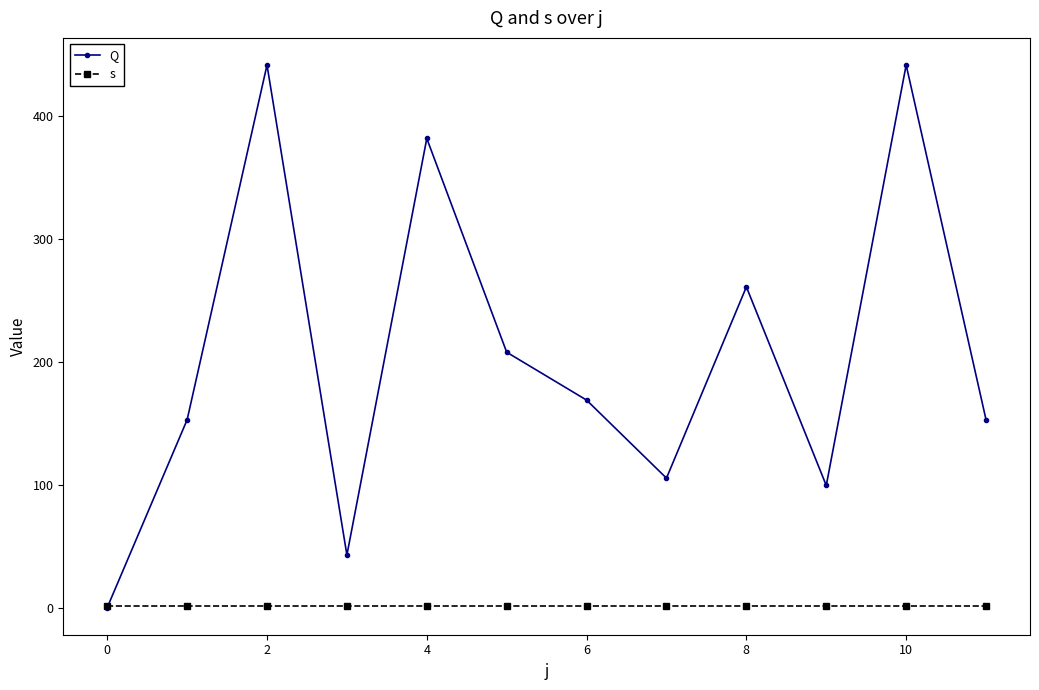

How many categories are shown in the chart?

12